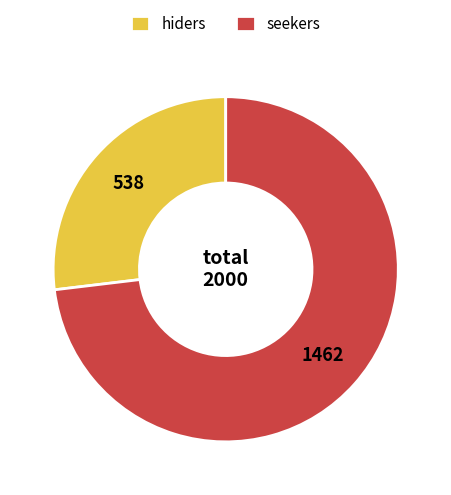

How many segments does this pie chart have?

2